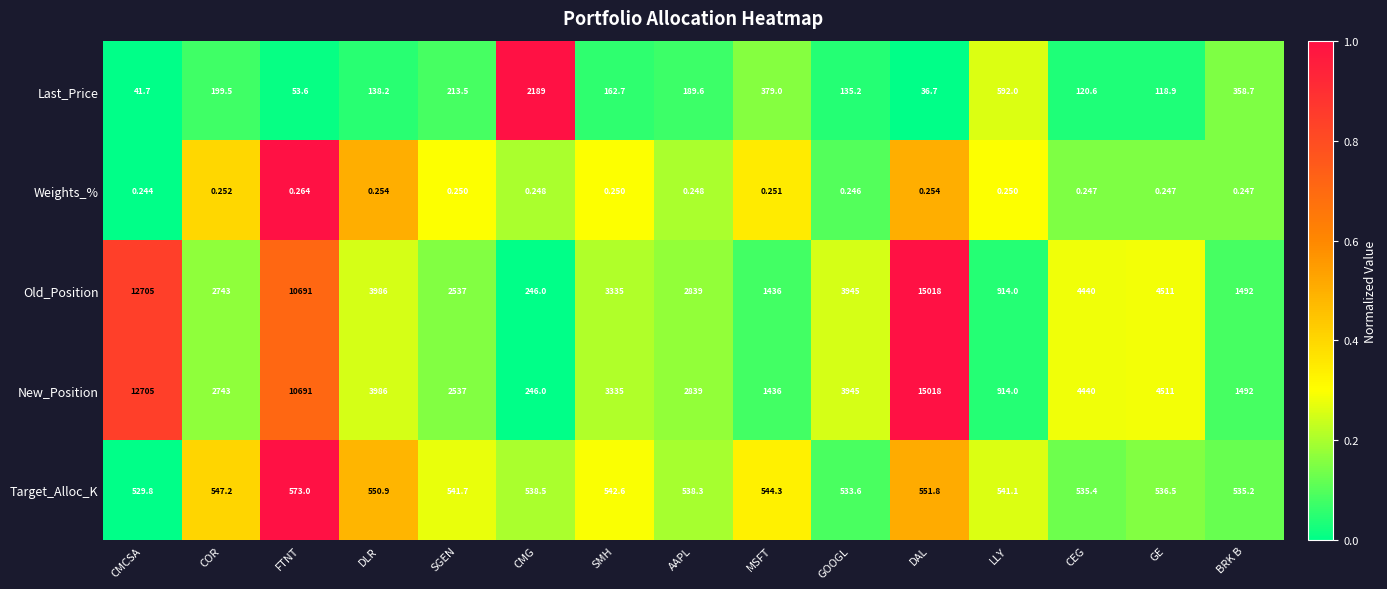

List the labels in order of Old_Position value, smallest first.

CMG, LLY, MSFT, BRK B, SGEN, COR, AAPL, SMH, GOOGL, DLR, CEG, GE, FTNT, CMCSA, DAL